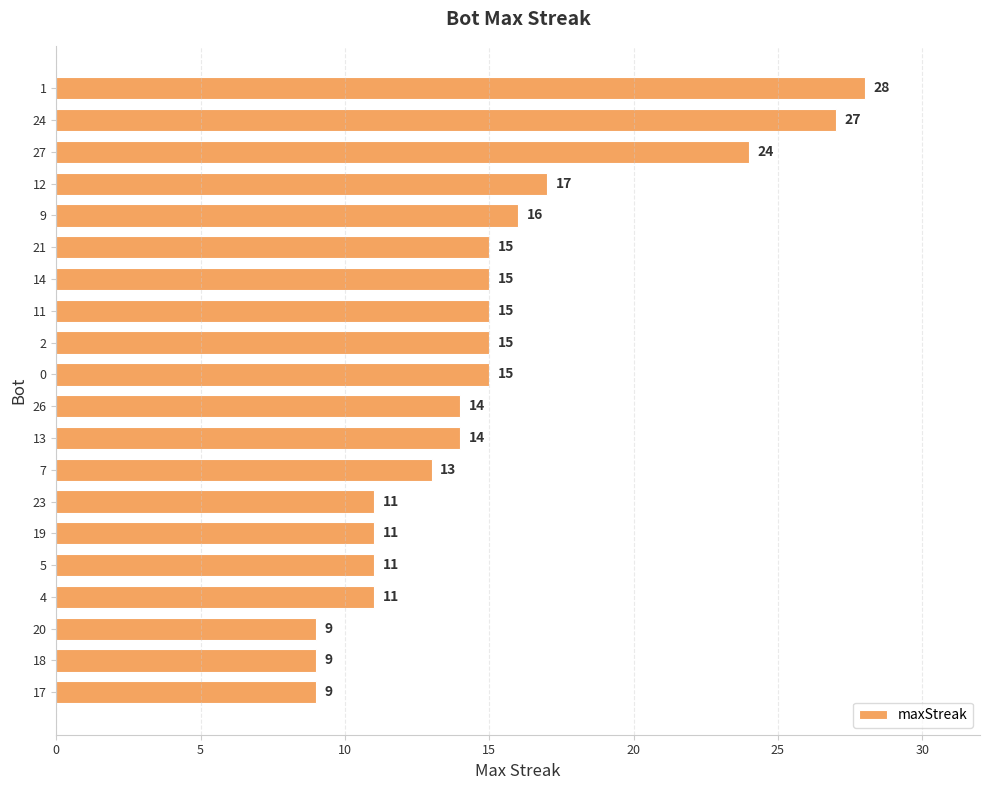

Reading top to bottom, extract all data points from this chart.

1=28	24=27	27=24	12=17	9=16	21=15	14=15	11=15	2=15	0=15	26=14	13=14	7=13	23=11	19=11	5=11	4=11	20=9	18=9	17=9